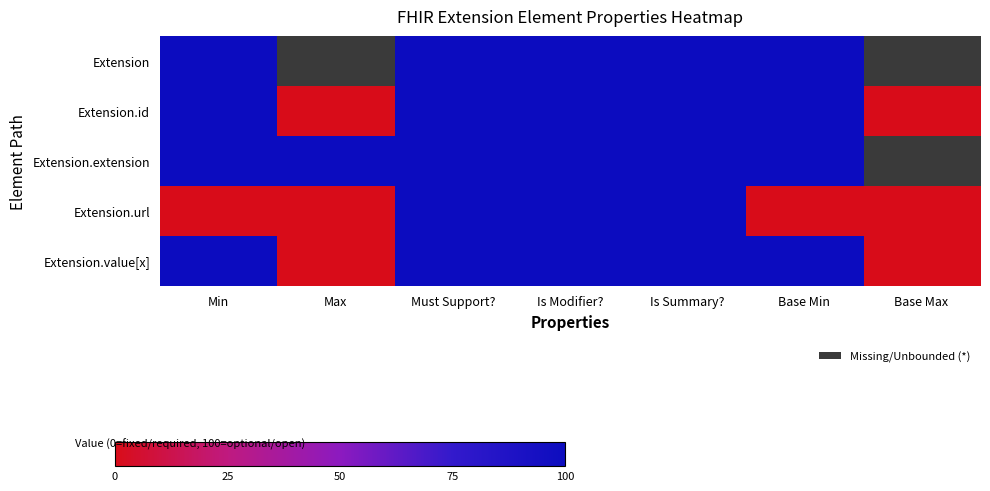

What is the difference between the highest and lowest values at Base Min?

100